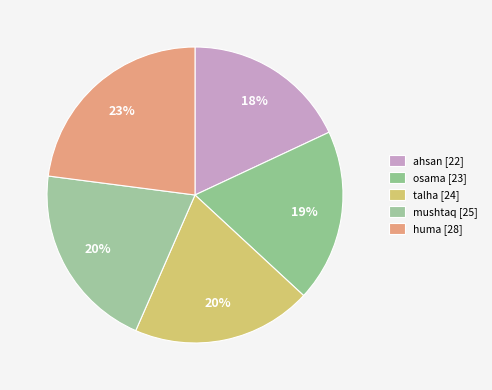

What is the change in value from ahsan to talha?

+2